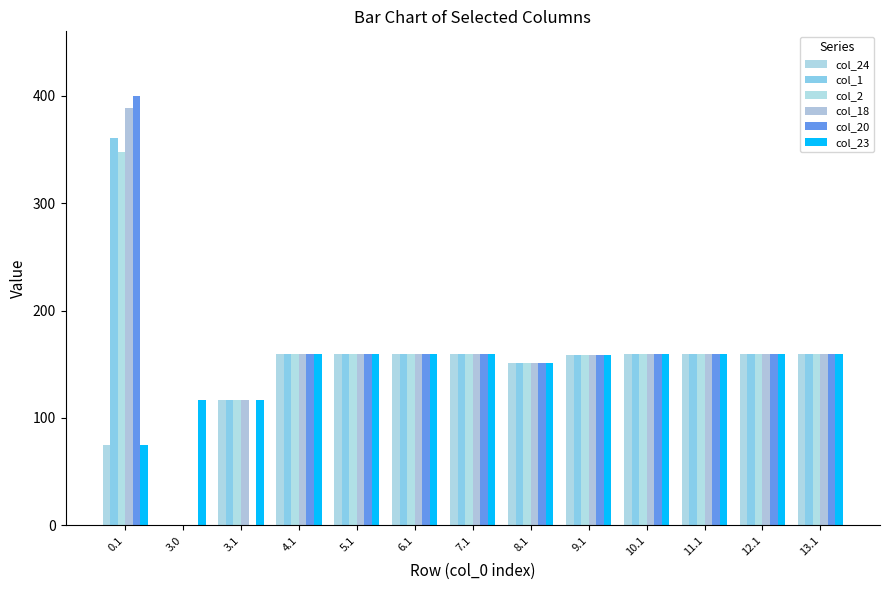

What are all the series names shown in the legend?

col_24, col_1, col_2, col_18, col_20, col_23